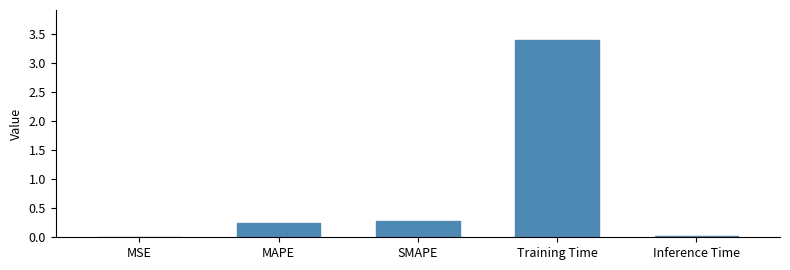

At which category does the chart reach its peak across all series?

Training Time